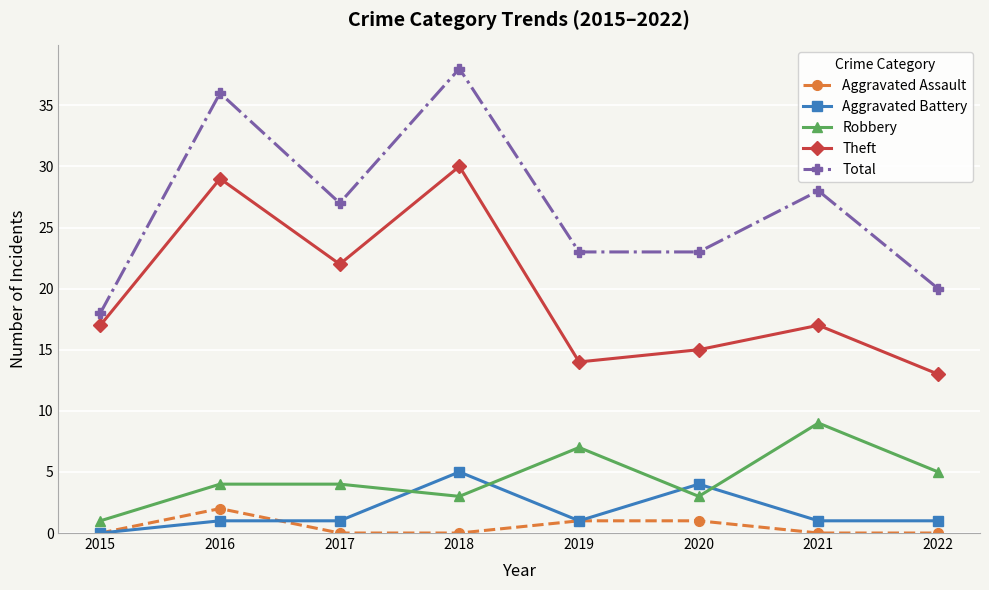

What is the average value of the Aggravated Battery series?

2